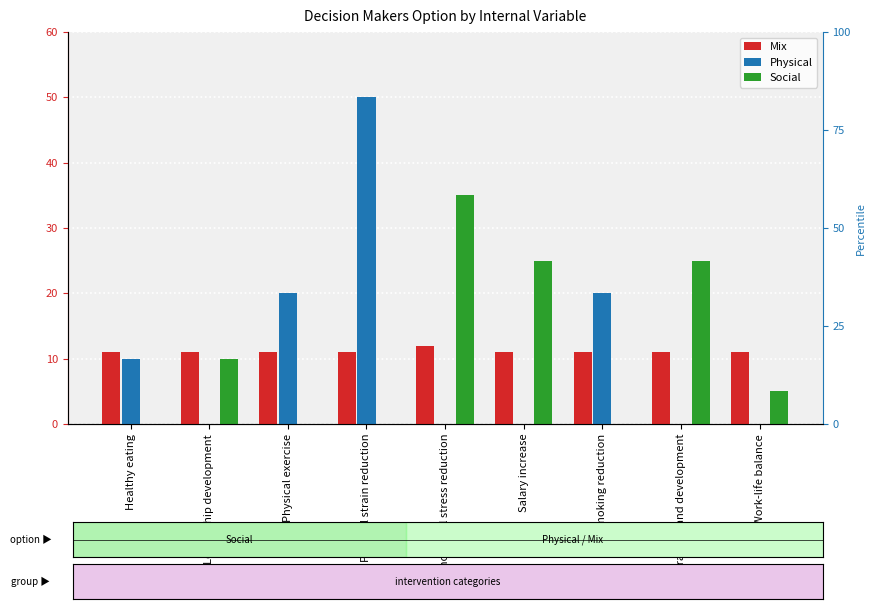

The value of Social at Physical exercise is 0. True or false?

True